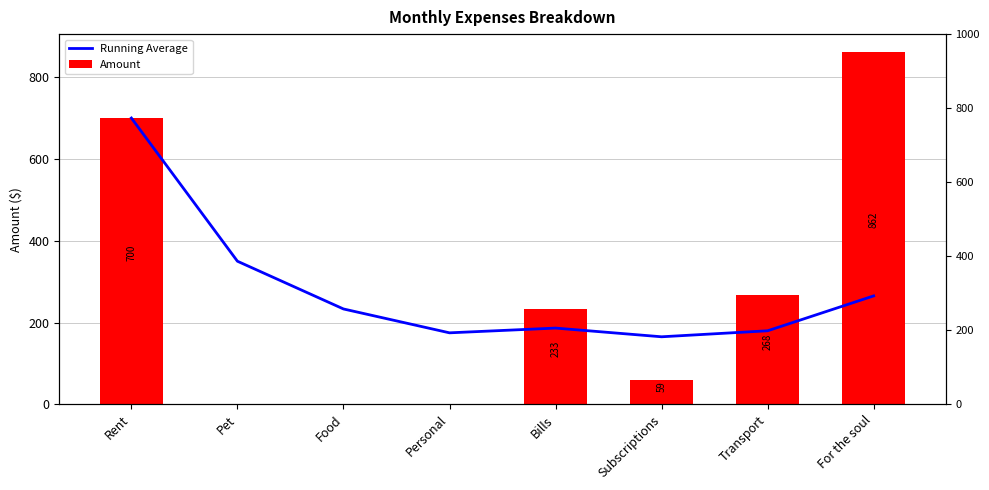

What is the maximum value for Running Average?

700.0